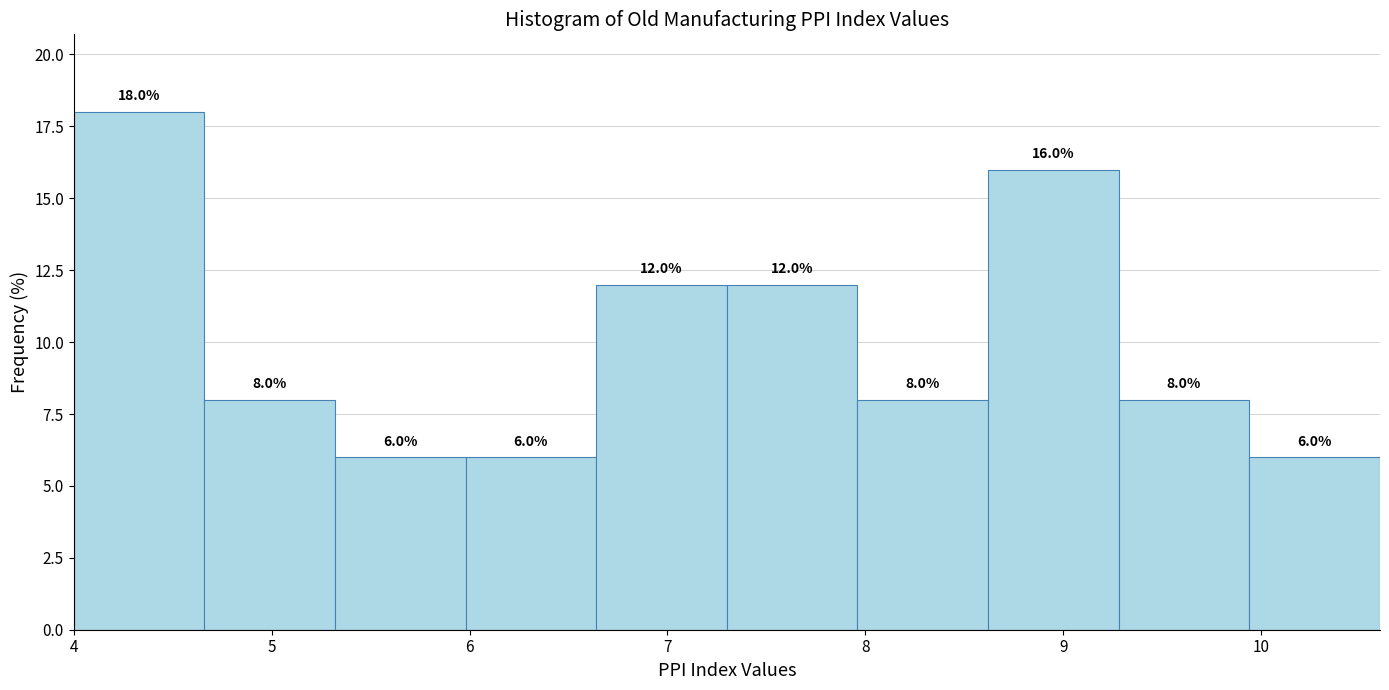

Reading left to right, transcribe this chart: for each bar, give the range it covers on the x-axis and its height. The bar edges are not printed on the chart, so give them approximately, as read against the axis.

4.00 to 4.66: 18.0
4.66 to 5.32: 8.0
5.32 to 5.98: 6.0
5.98 to 6.64: 6.0
6.64 to 7.30: 12.0
7.30 to 7.96: 12.0
7.96 to 8.62: 8.0
8.62 to 9.28: 16.0
9.28 to 9.94: 8.0
9.94 to 10.60: 6.0